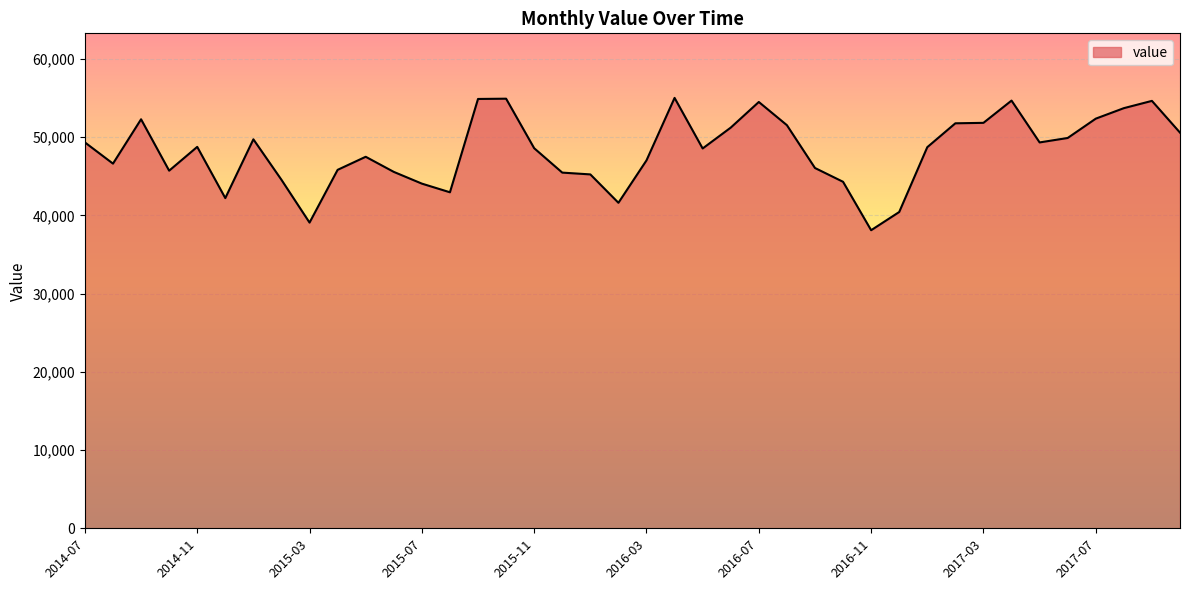

What is the minimum value shown in the chart?

38107